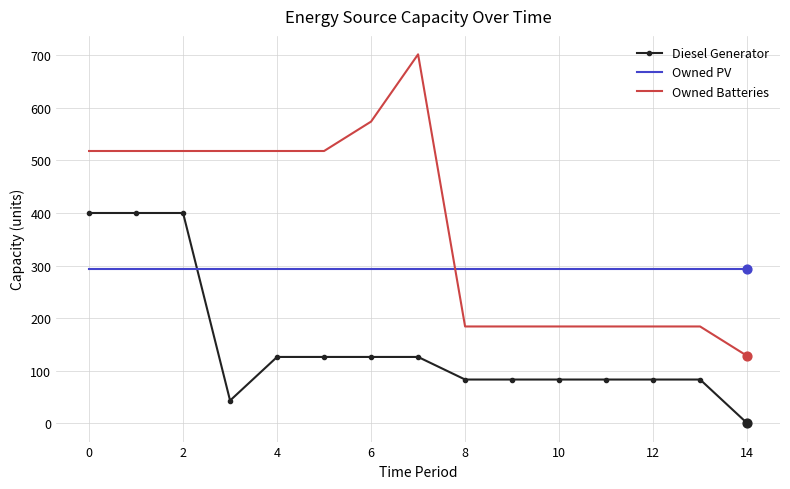

Which series has the largest total across all categories?

Owned Batteries